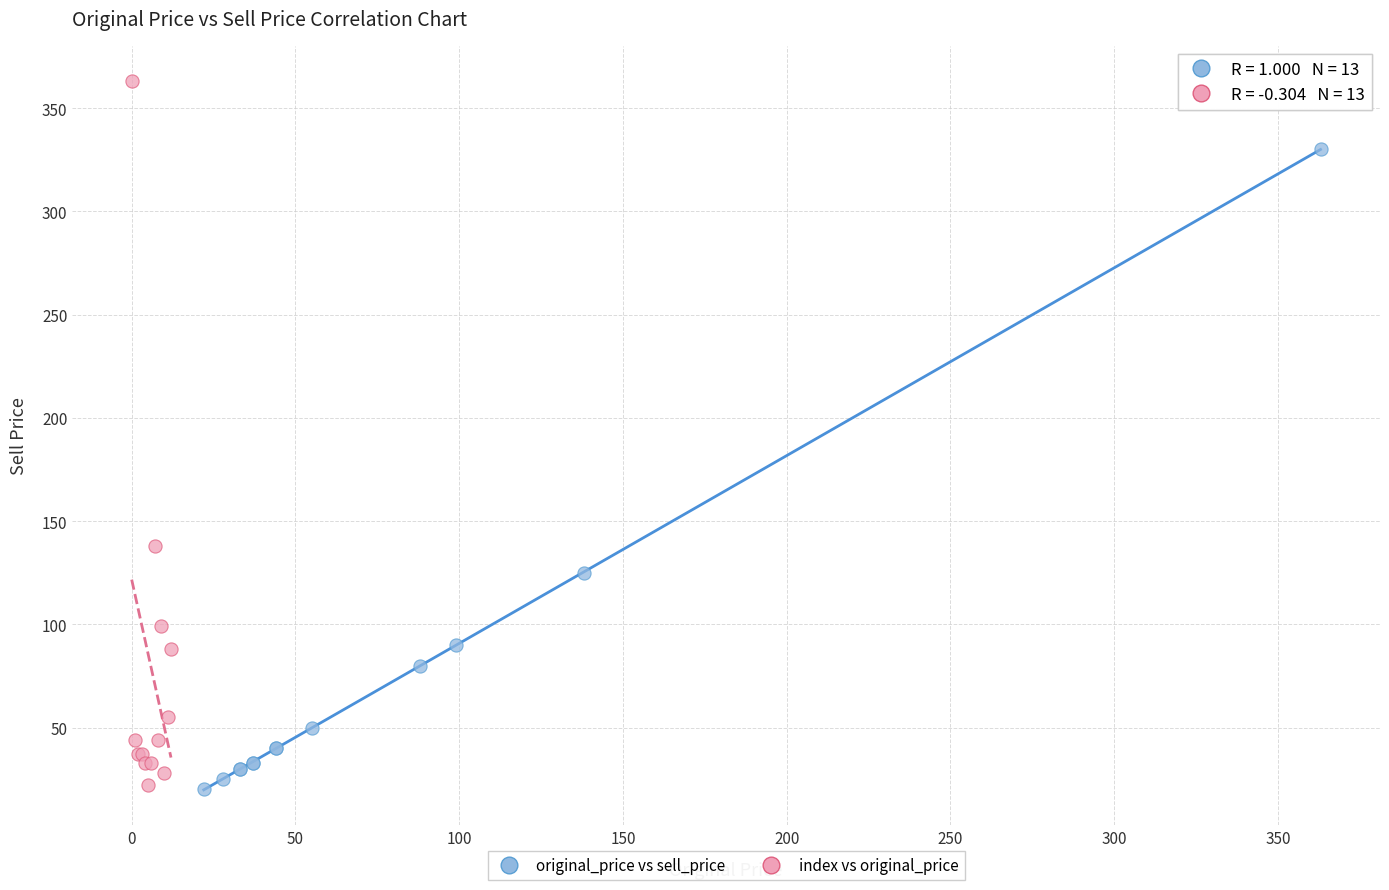

What are all the series names shown in the legend?

original_price vs sell_price, index vs original_price